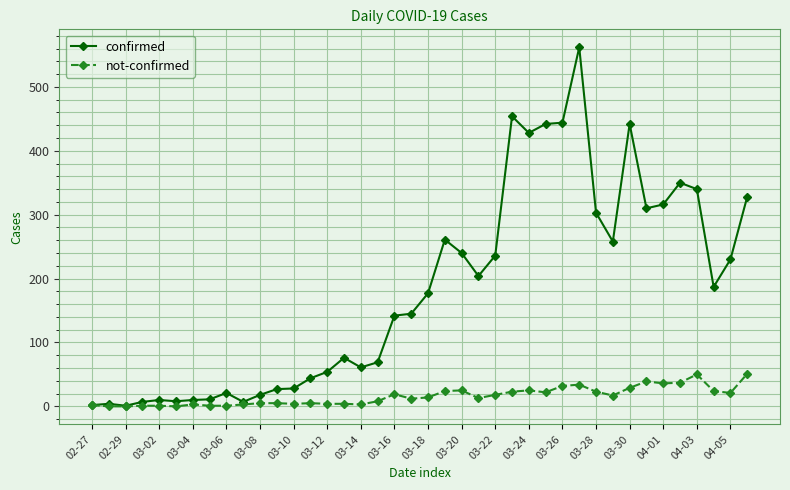

True or false: not-confirmed has more than 0 points higher than both neighbors.

True